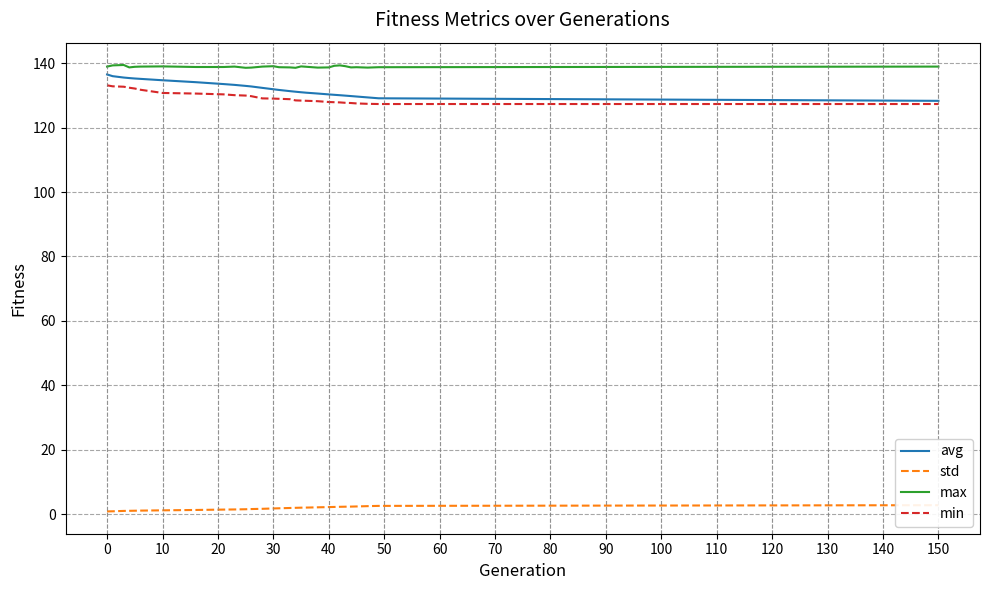

The avg series shows 27.9 at 40. True or false?

False